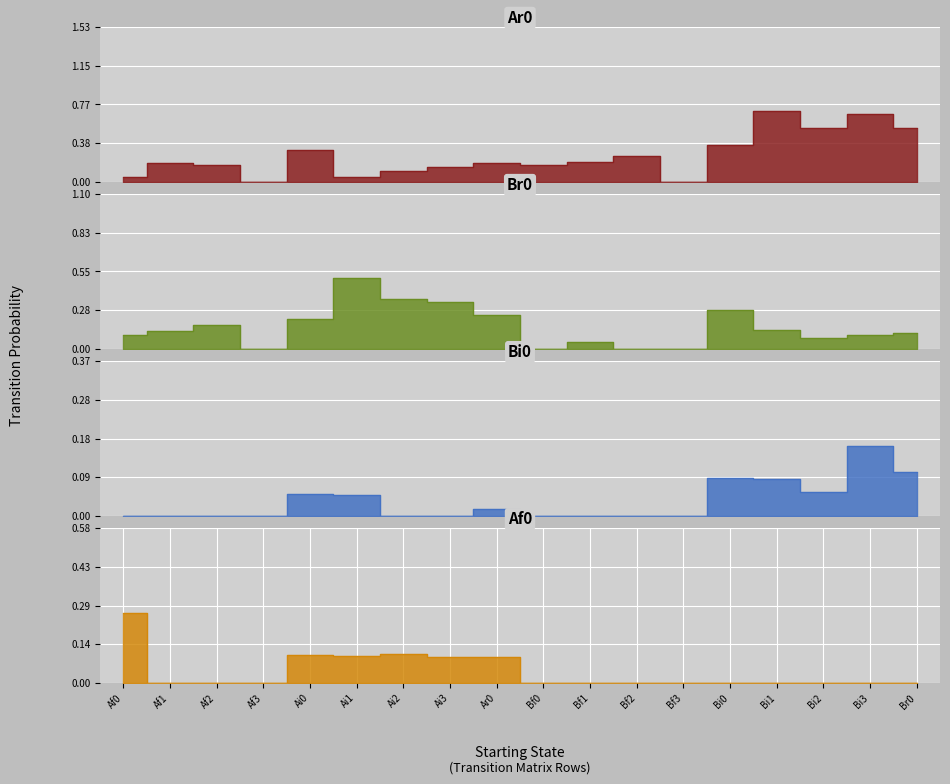

At how many categories does at least one series exceed 0?

16